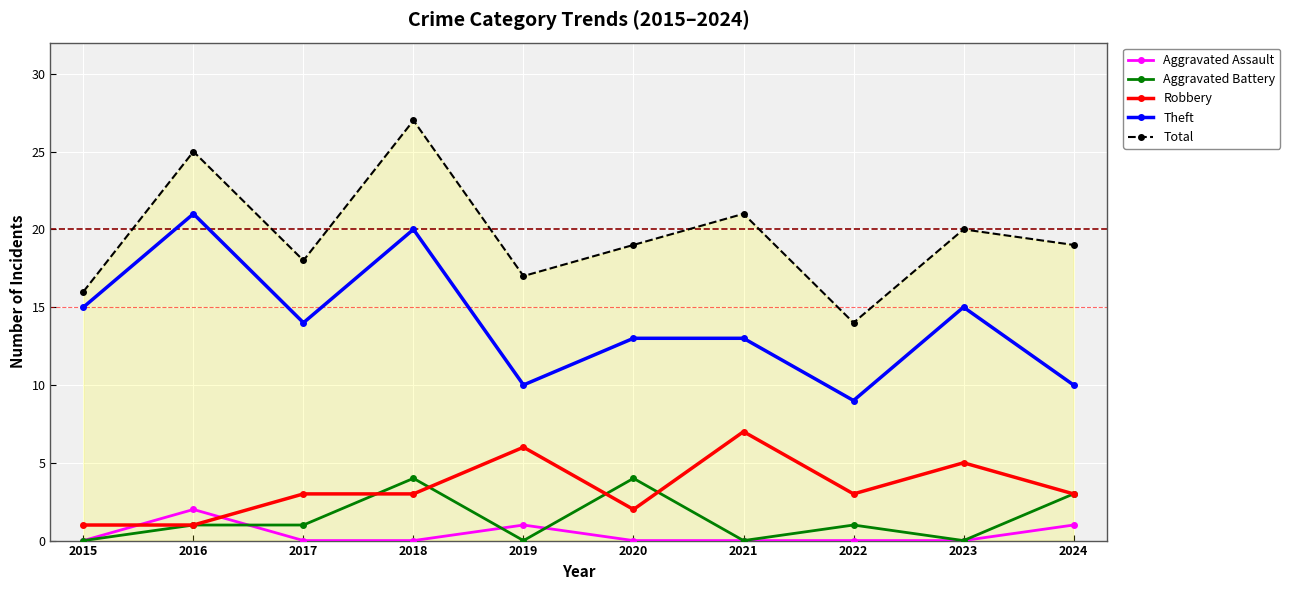

How many categories are shown in the chart?

10